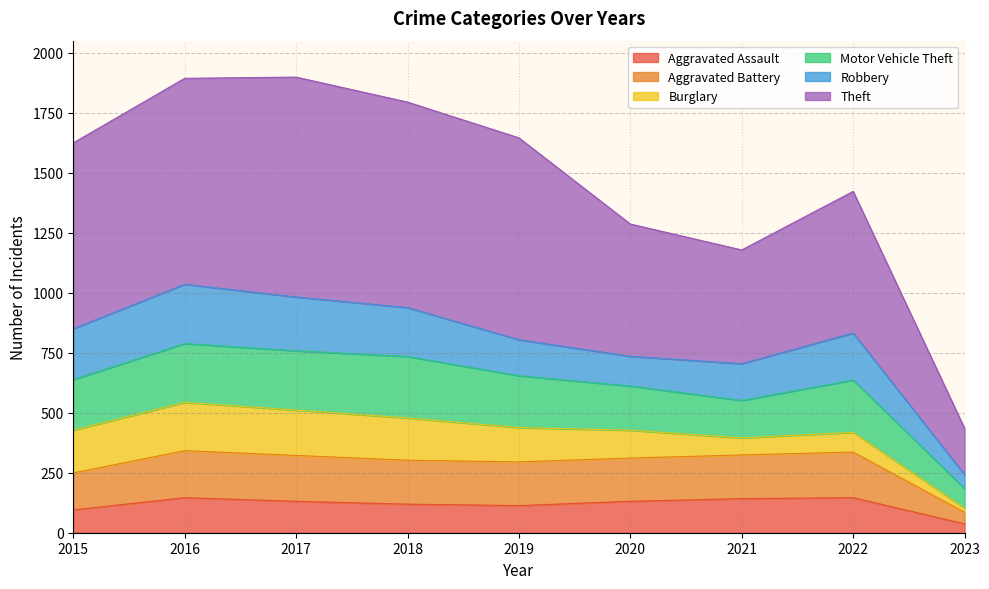

How many data points does each series have?

9